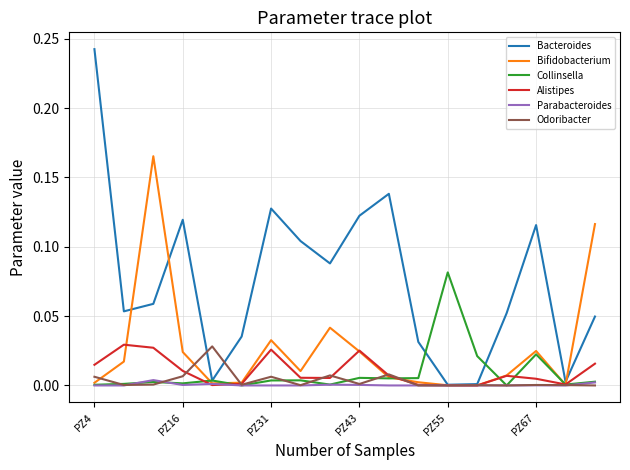

What are all the series names shown in the legend?

Bacteroides, Bifidobacterium, Collinsella, Alistipes, Parabacteroides, Odoribacter